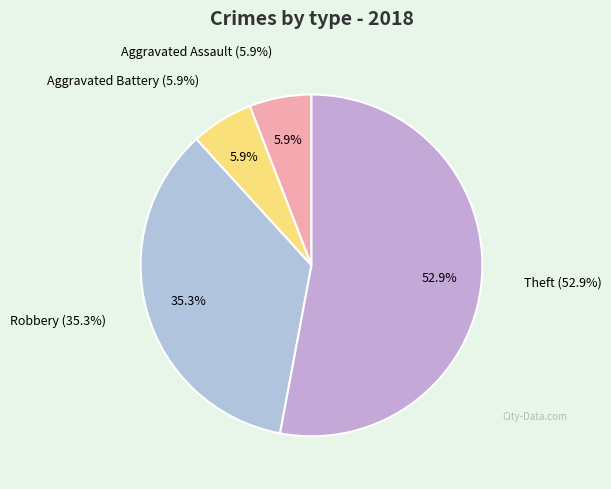

To the nearest percent, what is the combined percentage of Aggravated Assault and Robbery?

41%